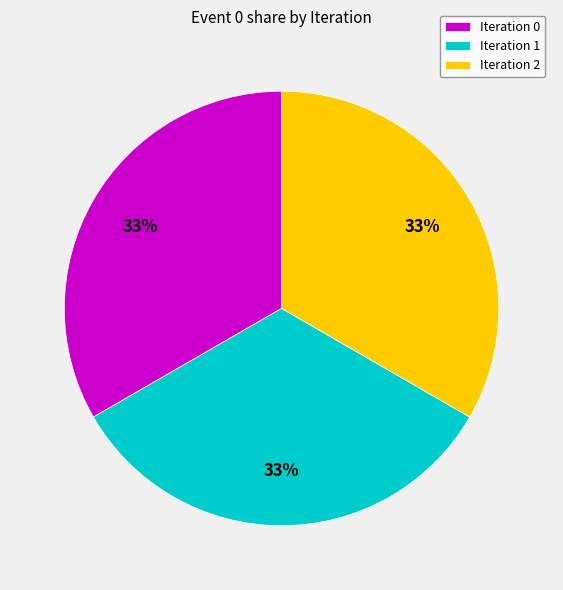

Combined, do Iteration 1 and Iteration 0 account for over 50%?

Yes